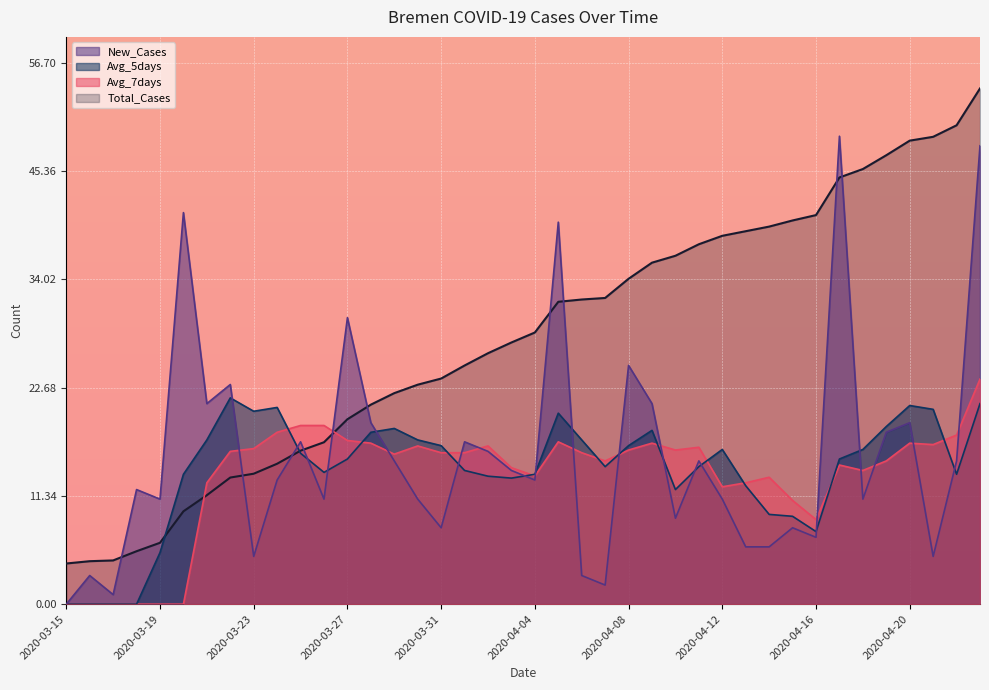

Reading right to left, extract all data points from this chart.

Total_Cases: 54.0	50.1	48.9	48.5	47.0	45.6	44.7	40.7	40.2	39.5	39.1	38.6	37.7	36.5	35.8	34.1	32.1	31.9	31.7	28.4	27.4	26.3	25.0	23.6	23.0	22.1	20.9	19.4	17.0	16.1	14.7	13.7	13.3	11.4	9.7	6.4	5.5	4.6	4.5	4.3
Avg_7days: 23.6	17.7	16.7	16.9	15.0	14.0	14.6	8.9	10.9	13.3	12.7	12.3	16.4	16.1	16.9	16.1	15.0	15.9	17.0	13.4	14.3	16.6	15.9	15.9	16.6	15.7	16.9	17.1	18.7	18.7	18.0	16.3	16.0	12.7	0.0	0.0	0.0	0.0	0.0	0.0
Avg_5days: 21.0	13.6	20.4	20.8	18.6	16.2	15.2	7.6	9.2	9.4	12.4	16.2	14.4	12.0	18.2	16.6	14.4	17.2	20.0	13.6	13.2	13.4	14.0	16.6	17.2	18.4	18.0	15.2	13.8	15.8	20.6	20.2	21.6	17.2	13.6	5.4	0.0	0.0	0.0	0.0
New_Cases: 48.0	15.0	5.0	19.0	18.0	11.0	49.0	7.0	8.0	6.0	6.0	11.0	15.0	9.0	21.0	25.0	2.0	3.0	40.0	13.0	14.0	16.0	17.0	8.0	11.0	15.0	19.0	30.0	11.0	17.0	13.0	5.0	23.0	21.0	41.0	11.0	12.0	1.0	3.0	0.0